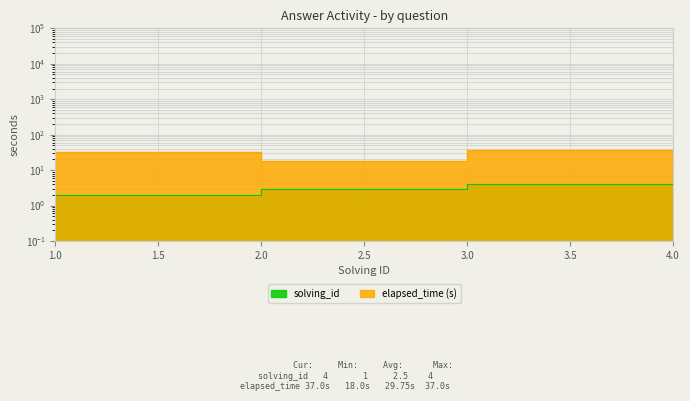

Where is elapsed_time nearest to the value 27?

1